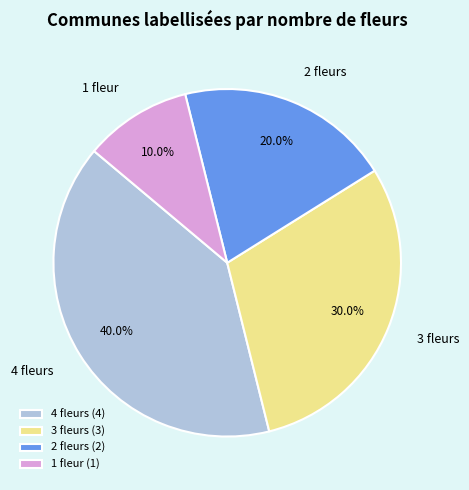

Does any single category account for the majority?

No